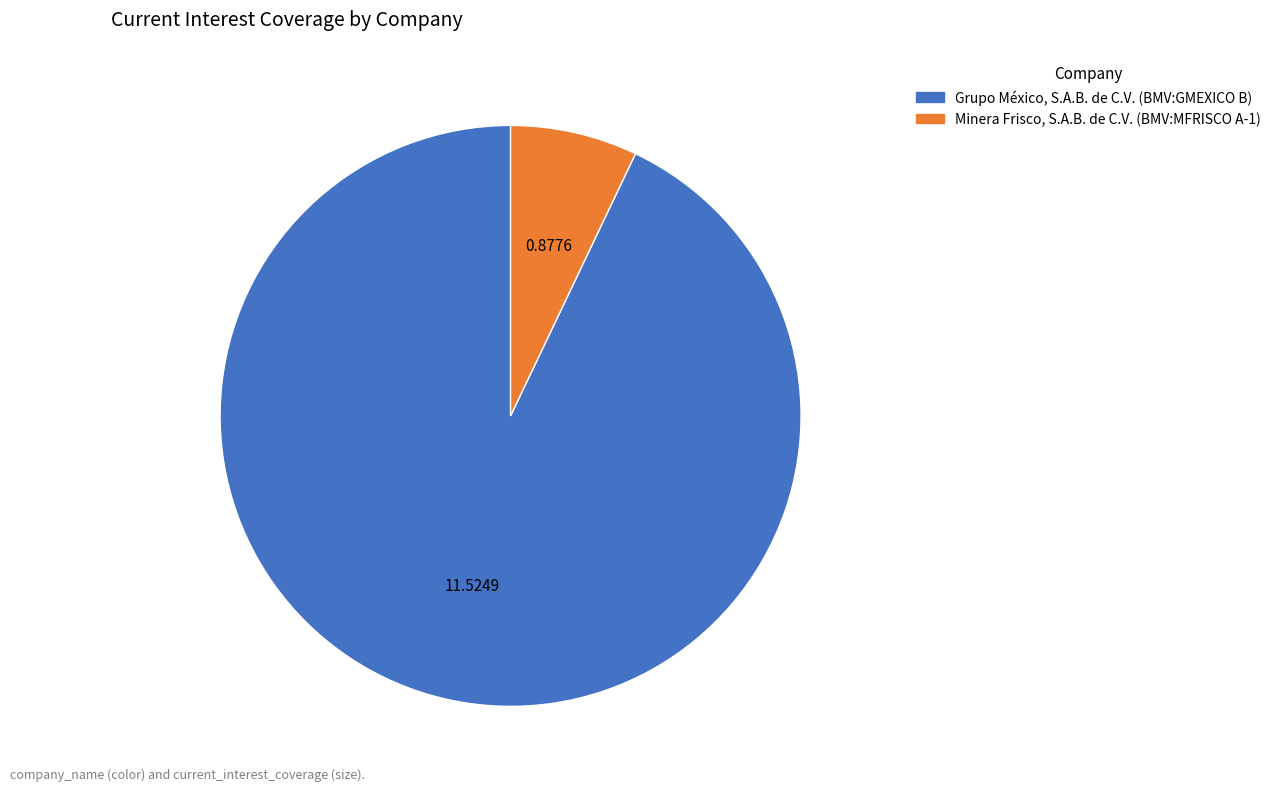

Combined, do Minera Frisco, S.A.B. de C.V. (BMV:MFRISCO A-1) and Grupo México, S.A.B. de C.V. (BMV:GMEXICO B) account for over 50%?

Yes